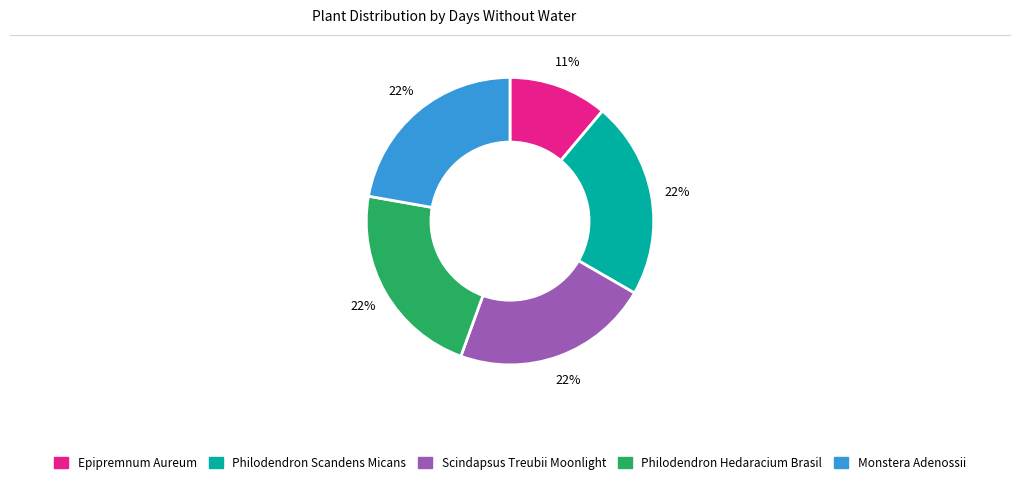

Do Epipremnum Aureum and Scindapsus Treubii Moonlight together represent more than half of the pie?

No